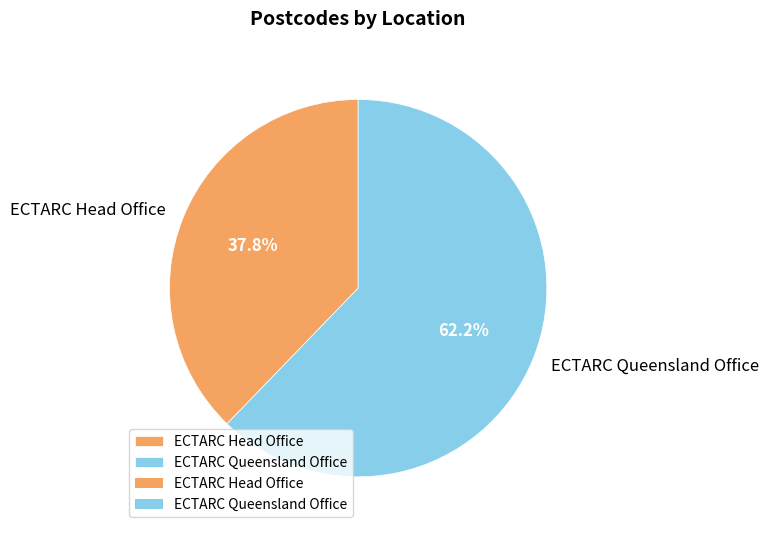

Which category accounts for the majority?

ECTARC Queensland Office